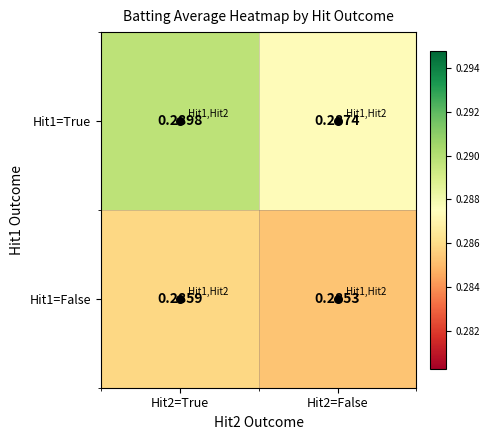

How many data points does each series have?

2